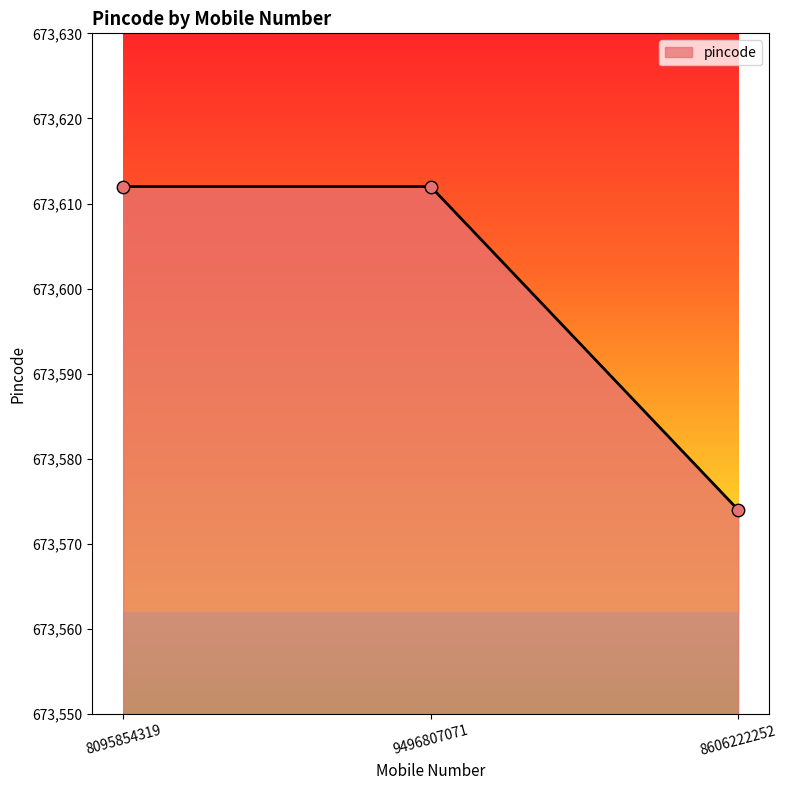

What is the change in value from 9496807071 to 8606222252?

-38